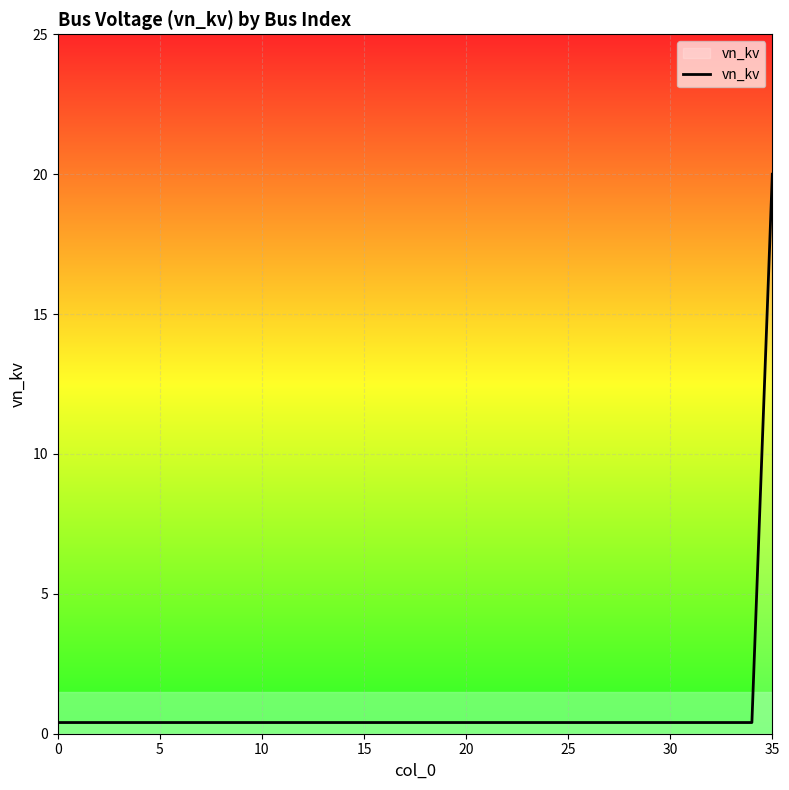

What is the maximum value shown in the chart?

20.0